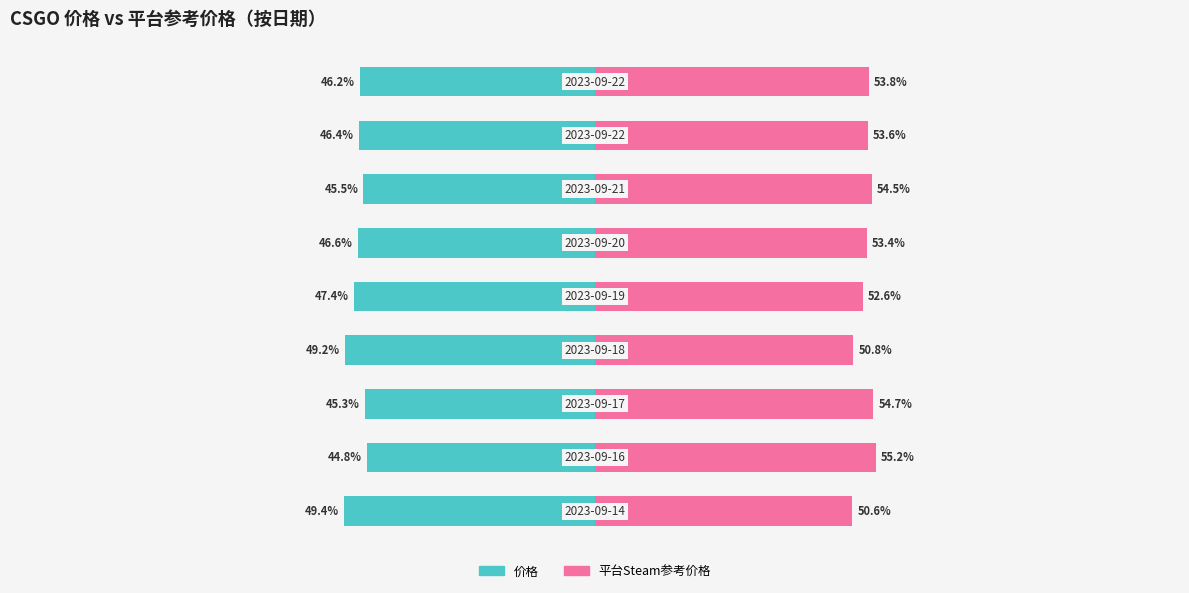

Reading left to right, what are all the values shown in this chart?

价格: -49.4	-44.8	-45.3	-49.2	-47.4	-46.6	-45.5	-46.4	-46.2
平台Steam参考价格: 50.6	55.2	54.7	50.8	52.6	53.4	54.5	53.6	53.8